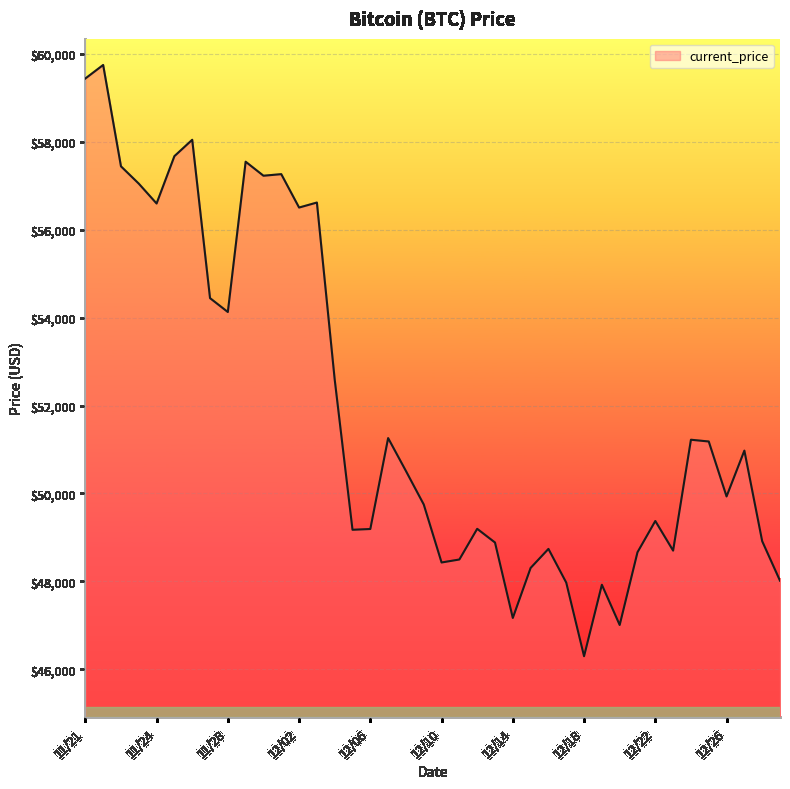

What is the maximum value shown in the chart?

59749